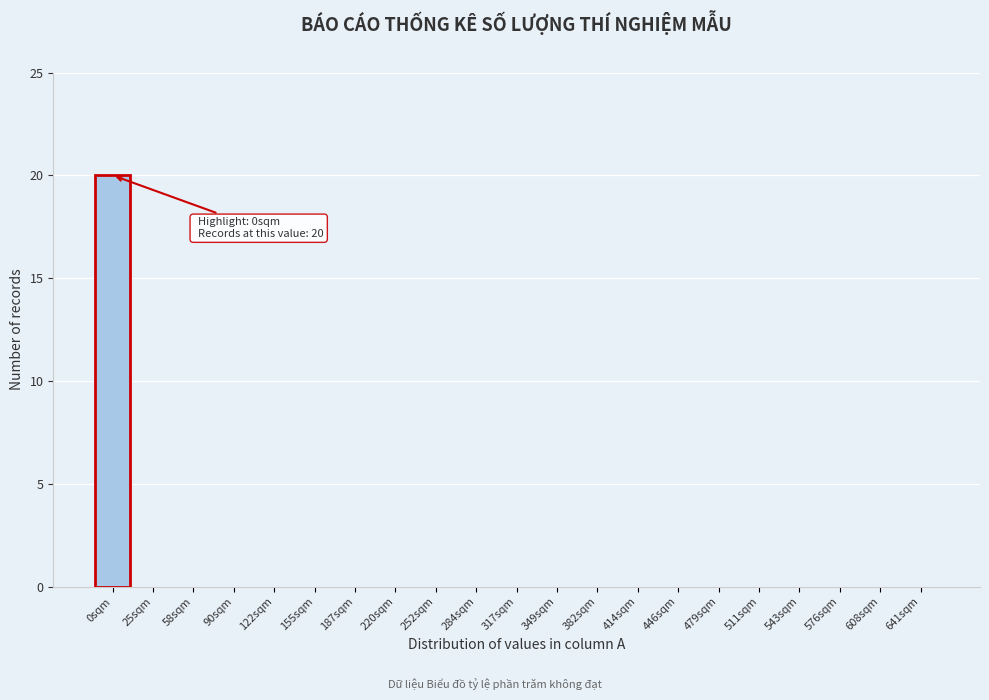

Reading left to right, extract all data points from this chart.

0sqm=20	25sqm=0	58sqm=0	90sqm=0	122sqm=0	155sqm=0	187sqm=0	220sqm=0	252sqm=0	284sqm=0	317sqm=0	349sqm=0	382sqm=0	414sqm=0	446sqm=0	479sqm=0	511sqm=0	543sqm=0	576sqm=0	608sqm=0	641sqm=0